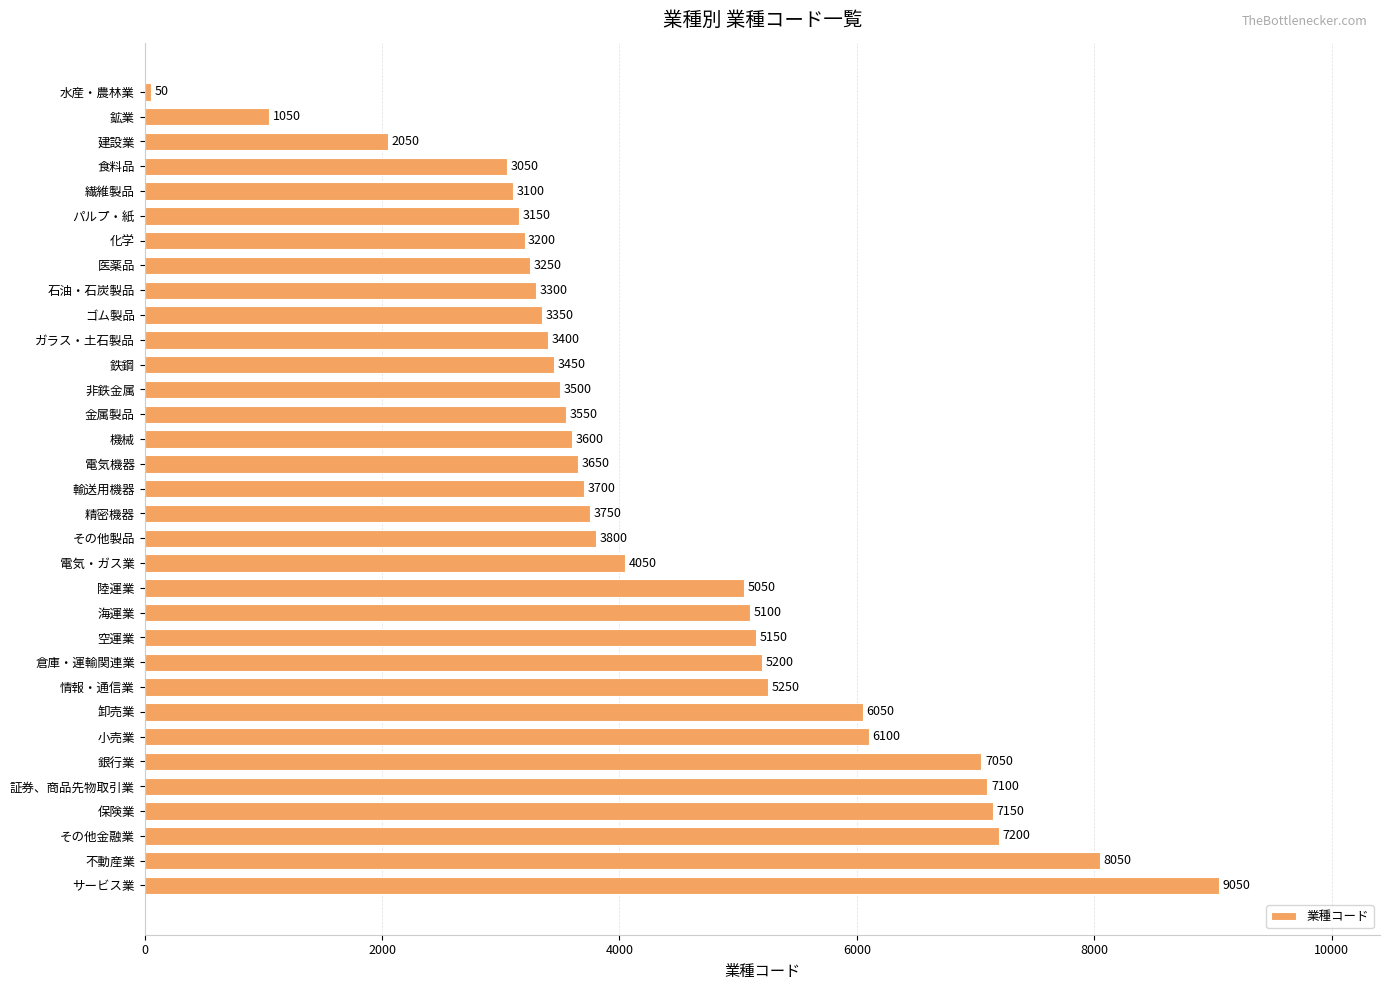

What is the ratio of the value at 保険業 to the value at 化学?

2.2